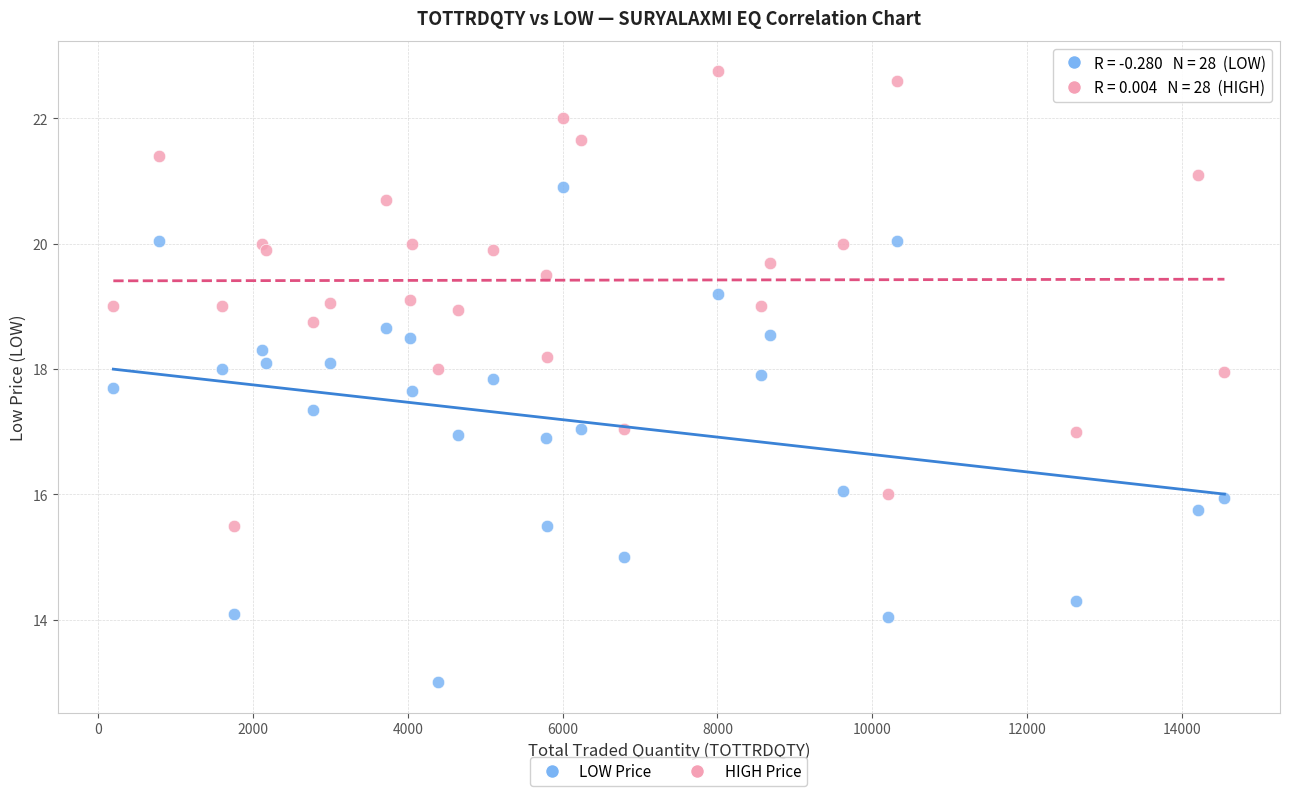

Which series reaches the minimum Y coordinate?

LOW Price